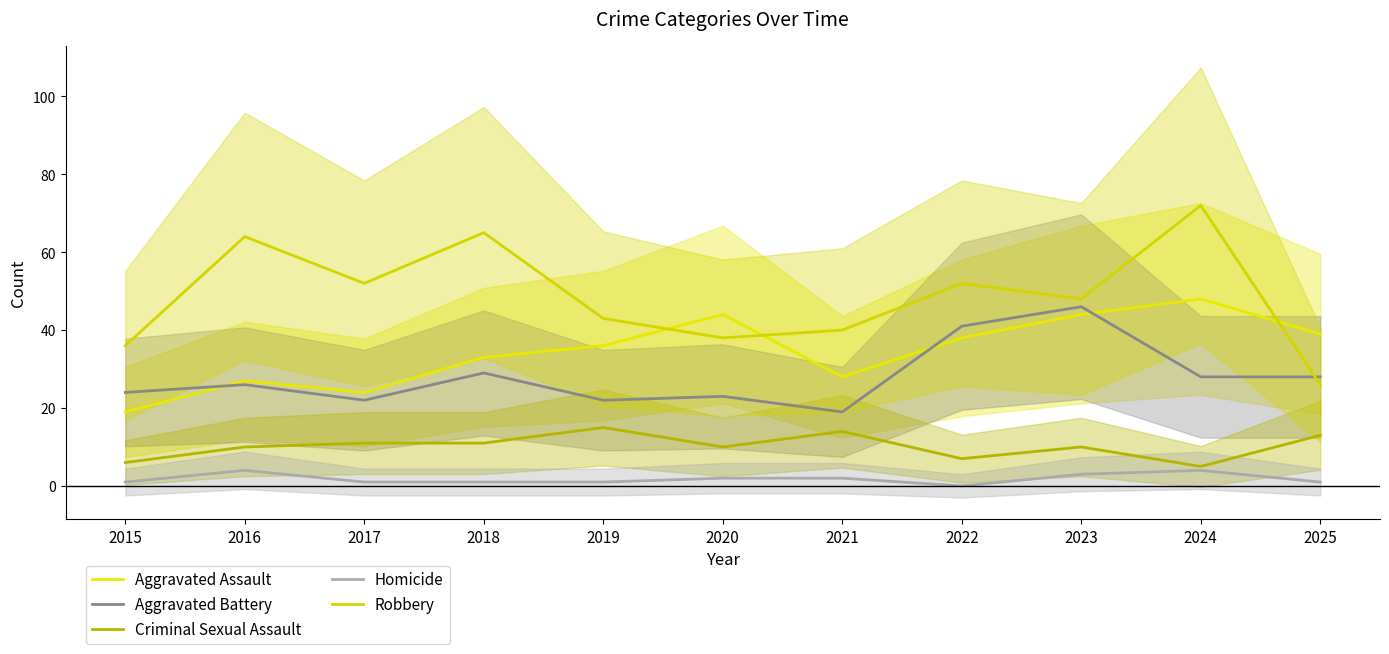

What is the sum of the Homicide values at 2023 and 2022?

3